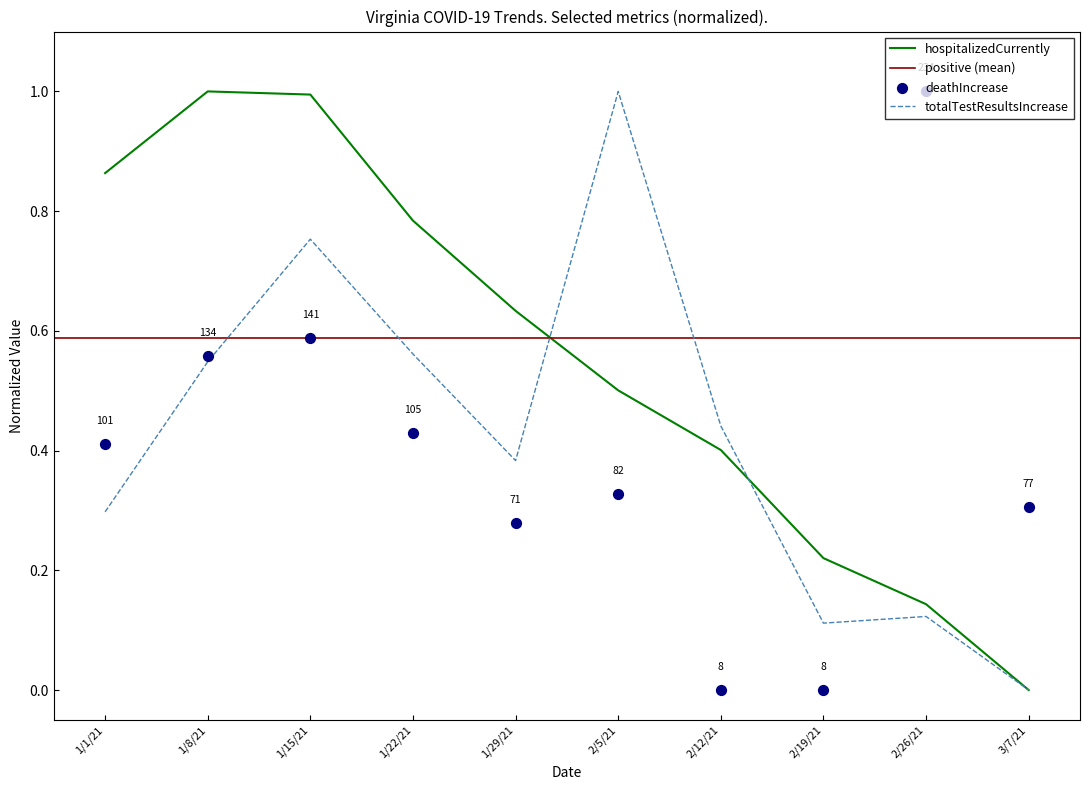

Which series has the widest spread of Y values?

deathIncrease